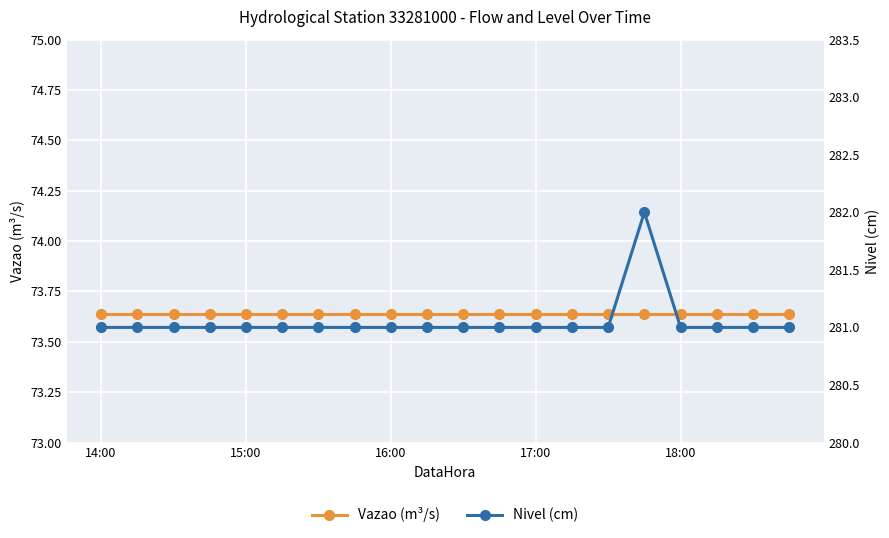

Rank the series at 17:00 from lowest to highest value.

Vazao (m³/s), Nivel (cm)